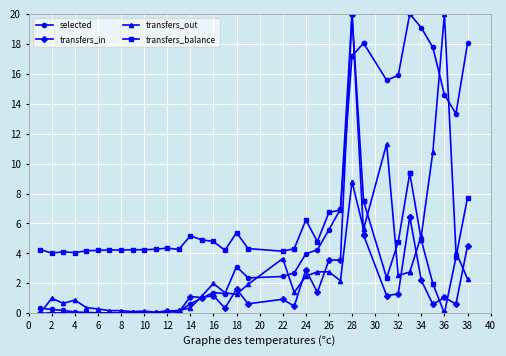

What is the maximum value shown in the chart?

20.0